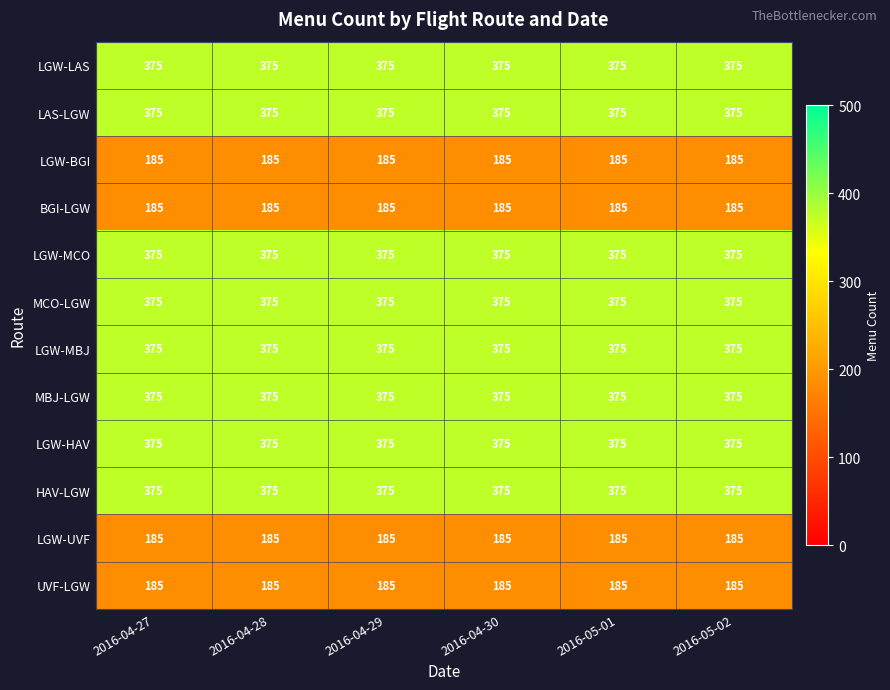

At how many categories does at least one series exceed 301?

6